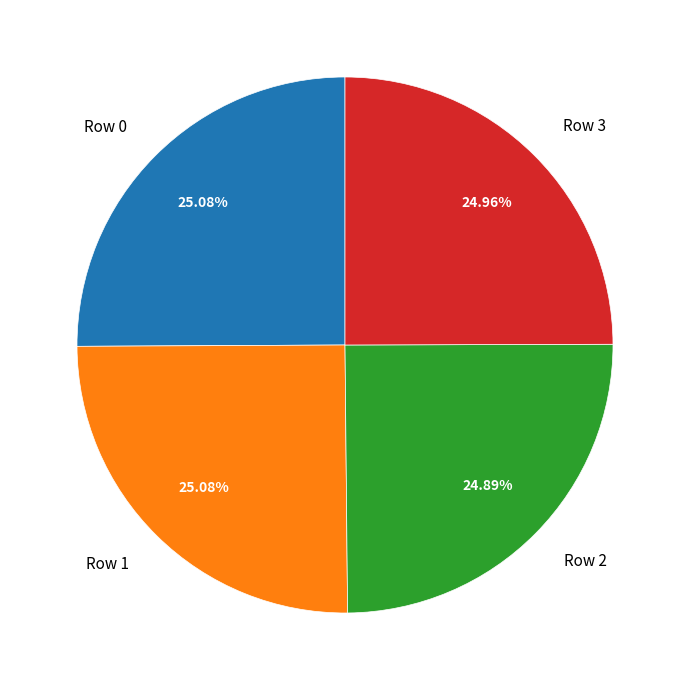

Is it true that Row 3 is 25% of the pie?

True